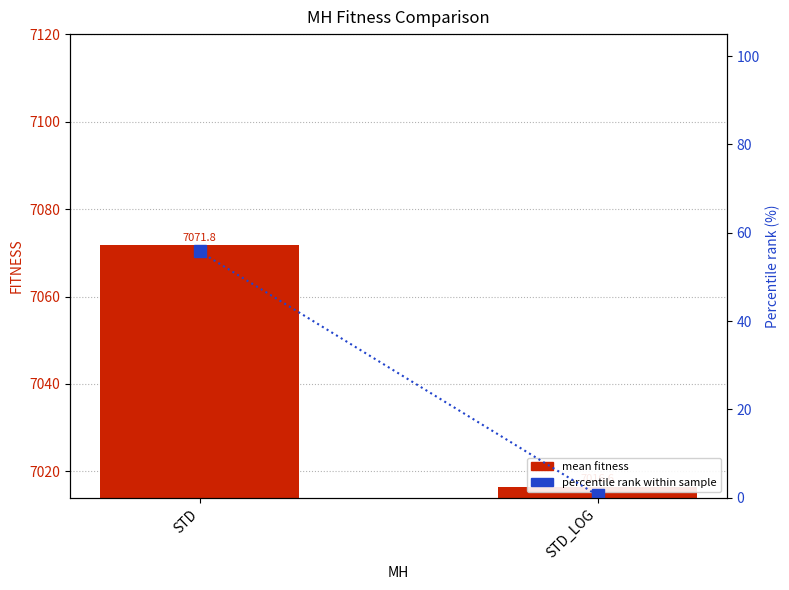

What position from the right is STD_LOG?

1